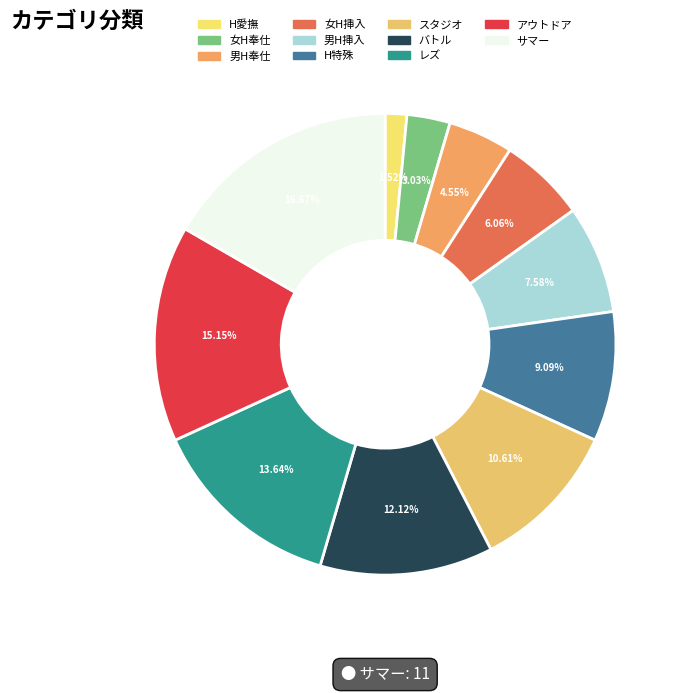

What portion of the pie excludes H愛撫?

98.5%